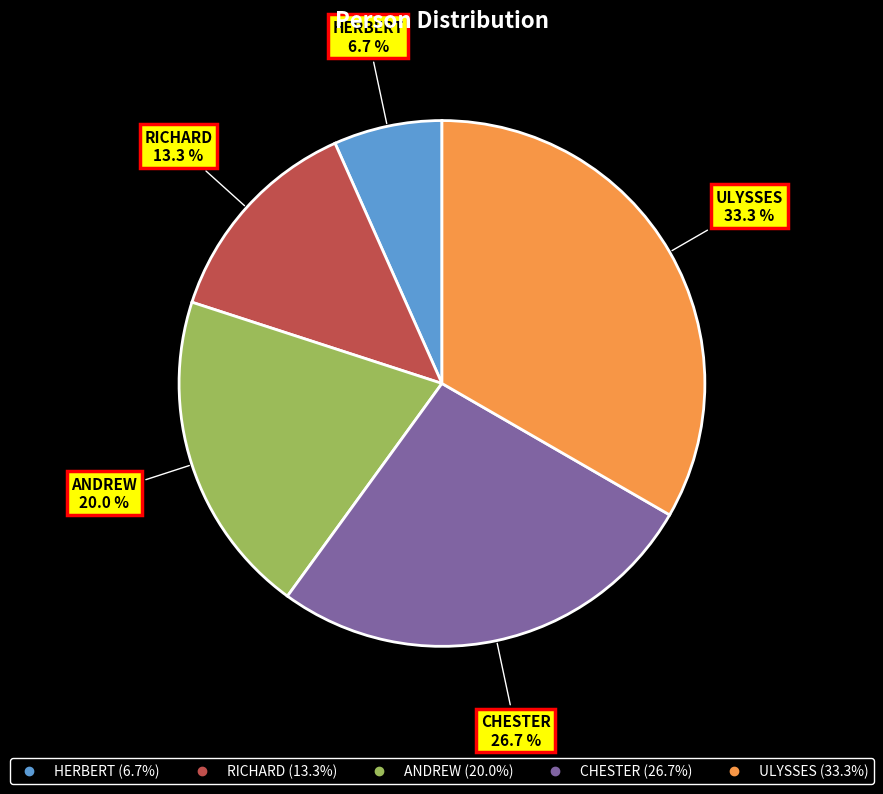

What percentage is NOT represented by ULYSSES?

66.7%